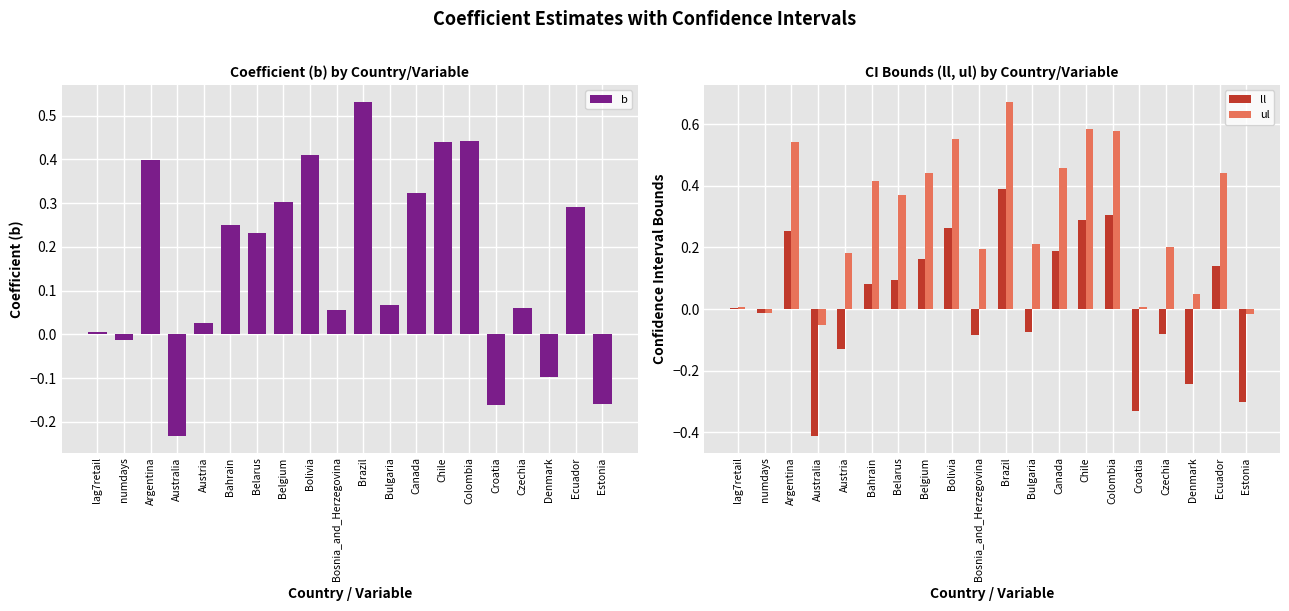

What position from the right is Canada?

8